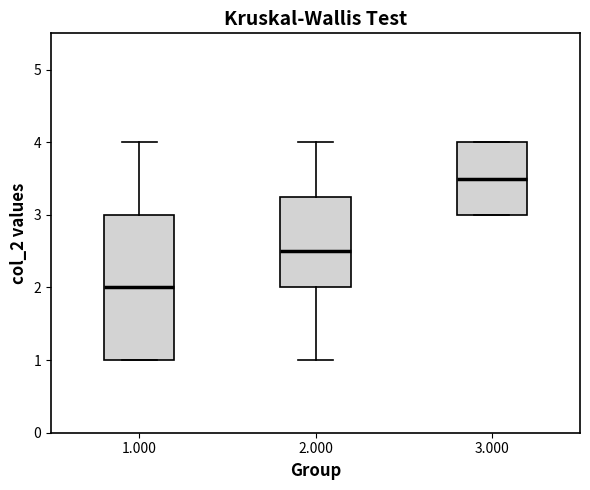

Comparing the boxes themselves (not the whiskers), which one is the tallest?

1.000